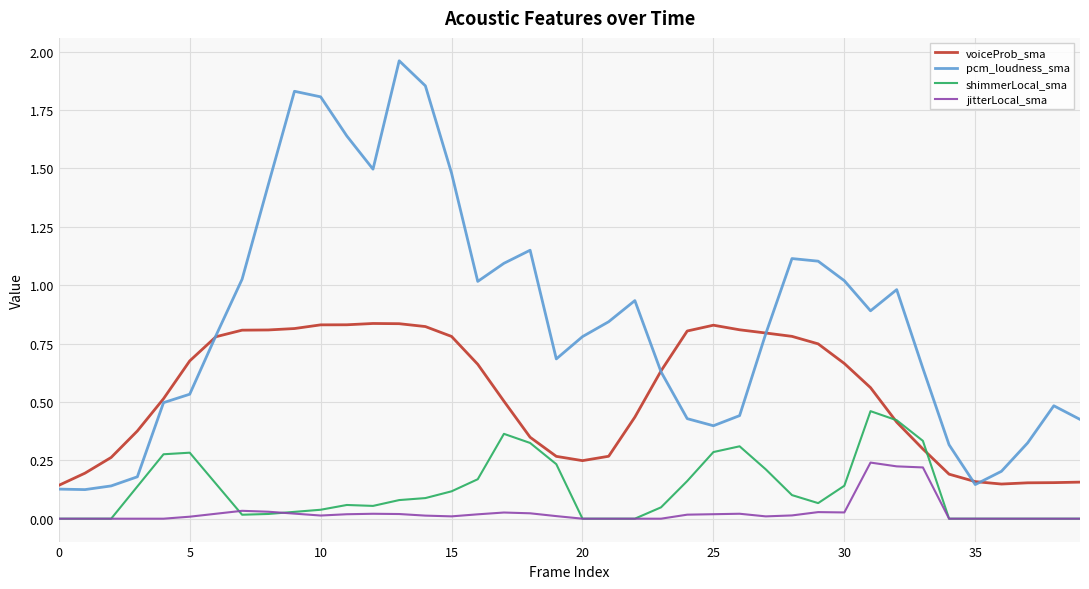

Which series has the largest total across all categories?

pcm_loudness_sma